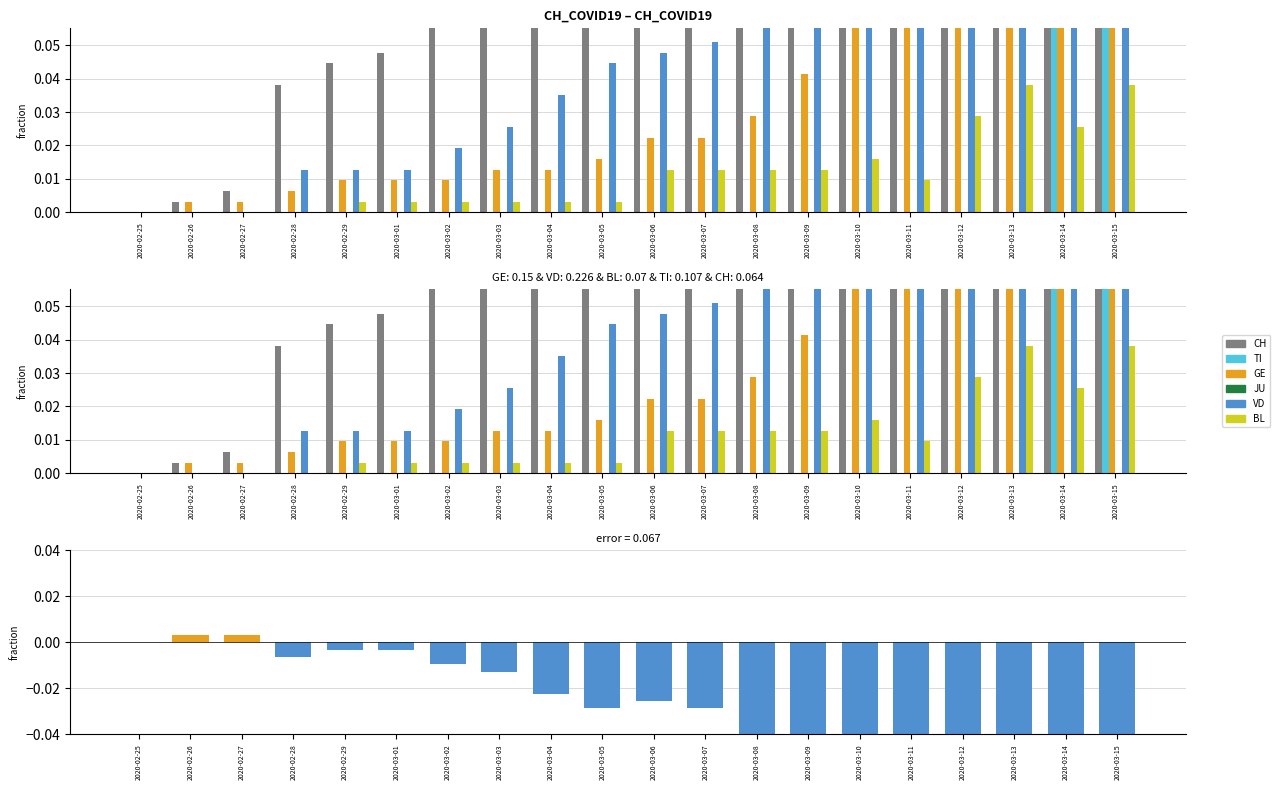

At which label does VD reach its peak?

2020-03-15